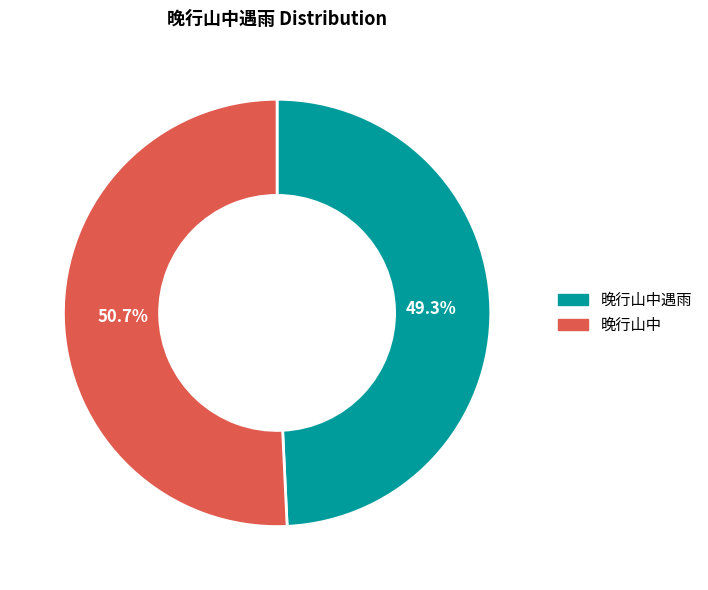

Approximately how many times larger is the value at 晚行山中遇雨 compared to 晚行山中?

1.0